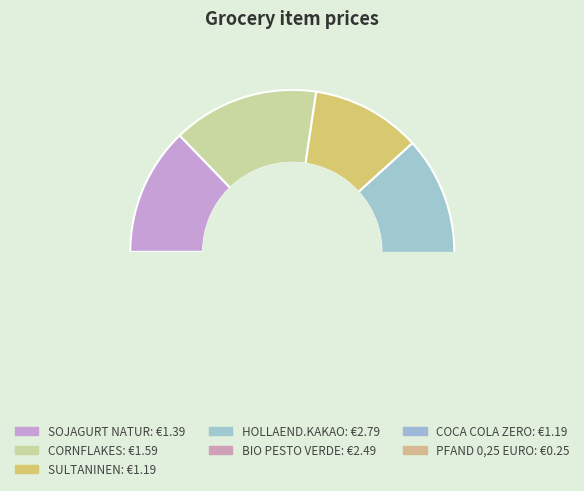

How many segments does this pie chart have?

7